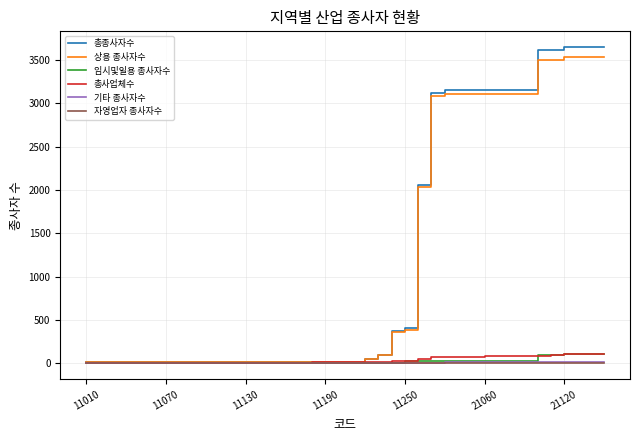

Which series has the widest spread of values?

총종사자수